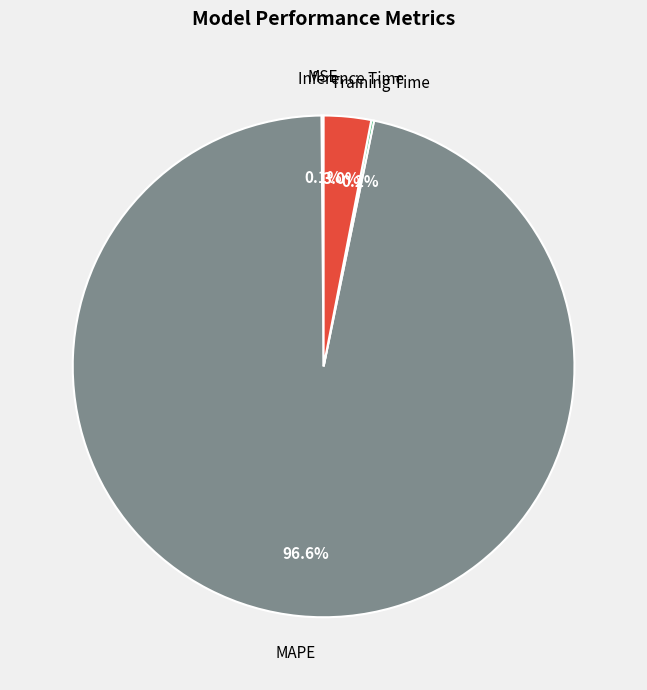

What percentage do Inference Time and MAPE together represent?

99.7%